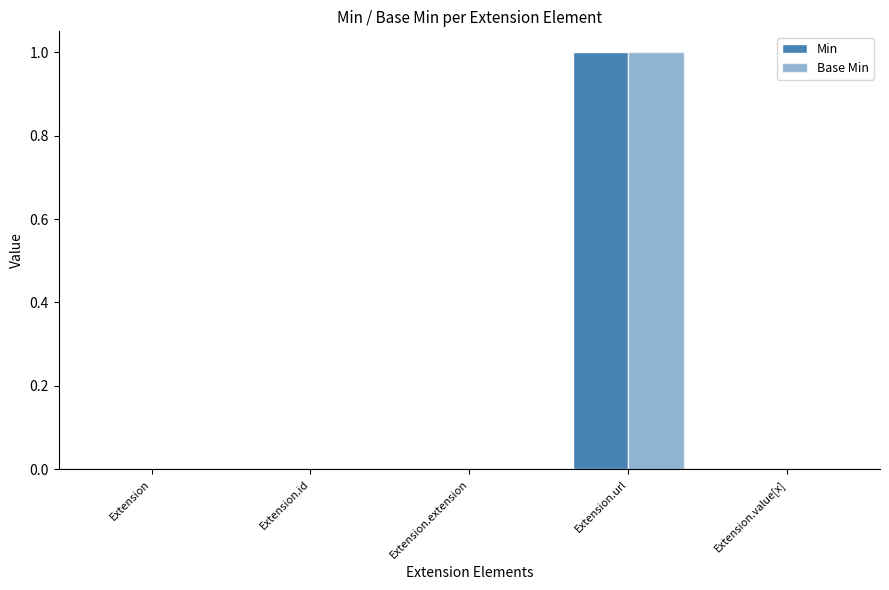

Are the bars horizontal?

No